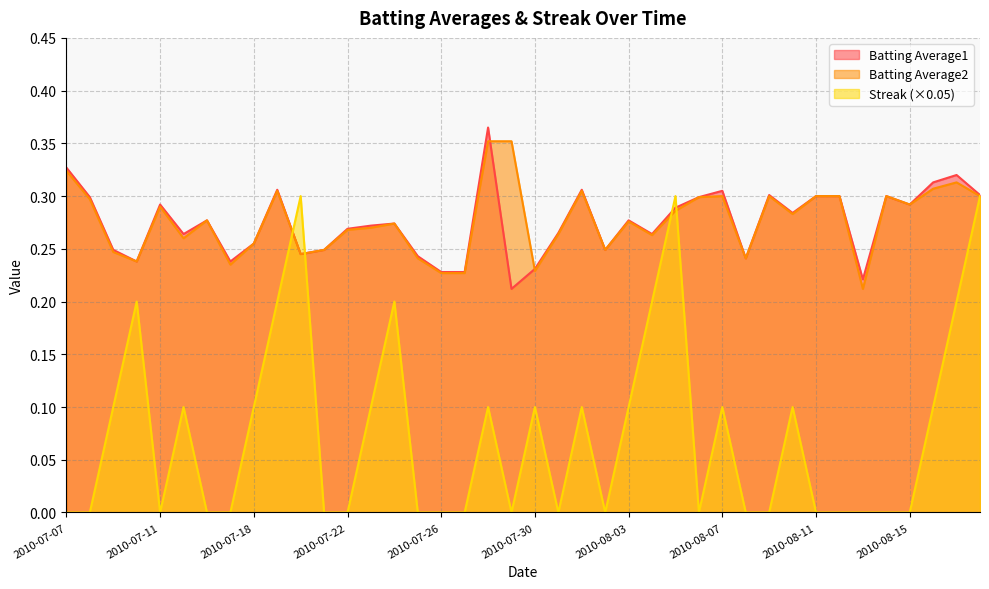

Where do Streak and Batting Average2 first cross each other?

2010-07-19 and 2010-07-20